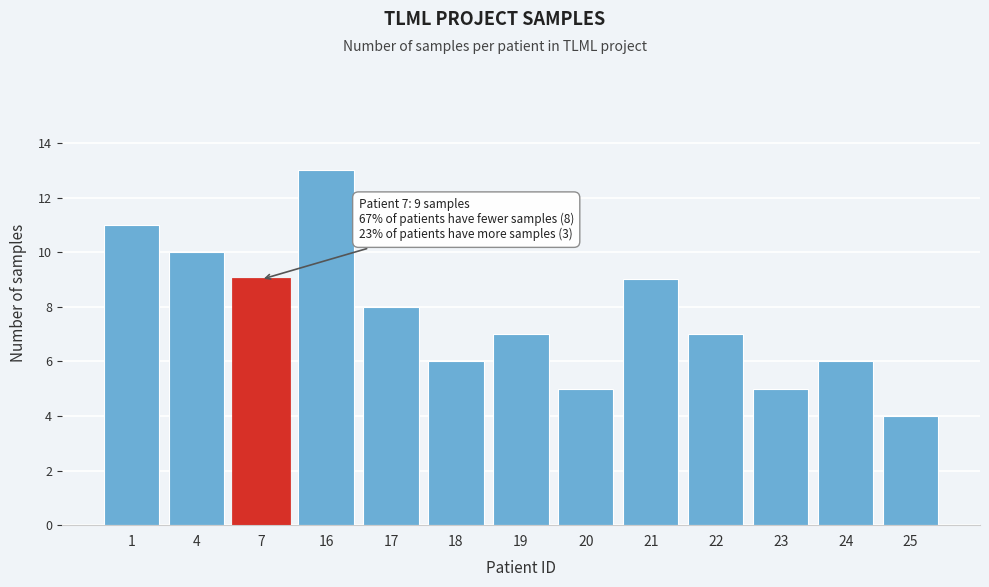

Reading left to right, extract all data points from this chart.

11	10	9	13	8	6	7	5	9	7	5	6	4